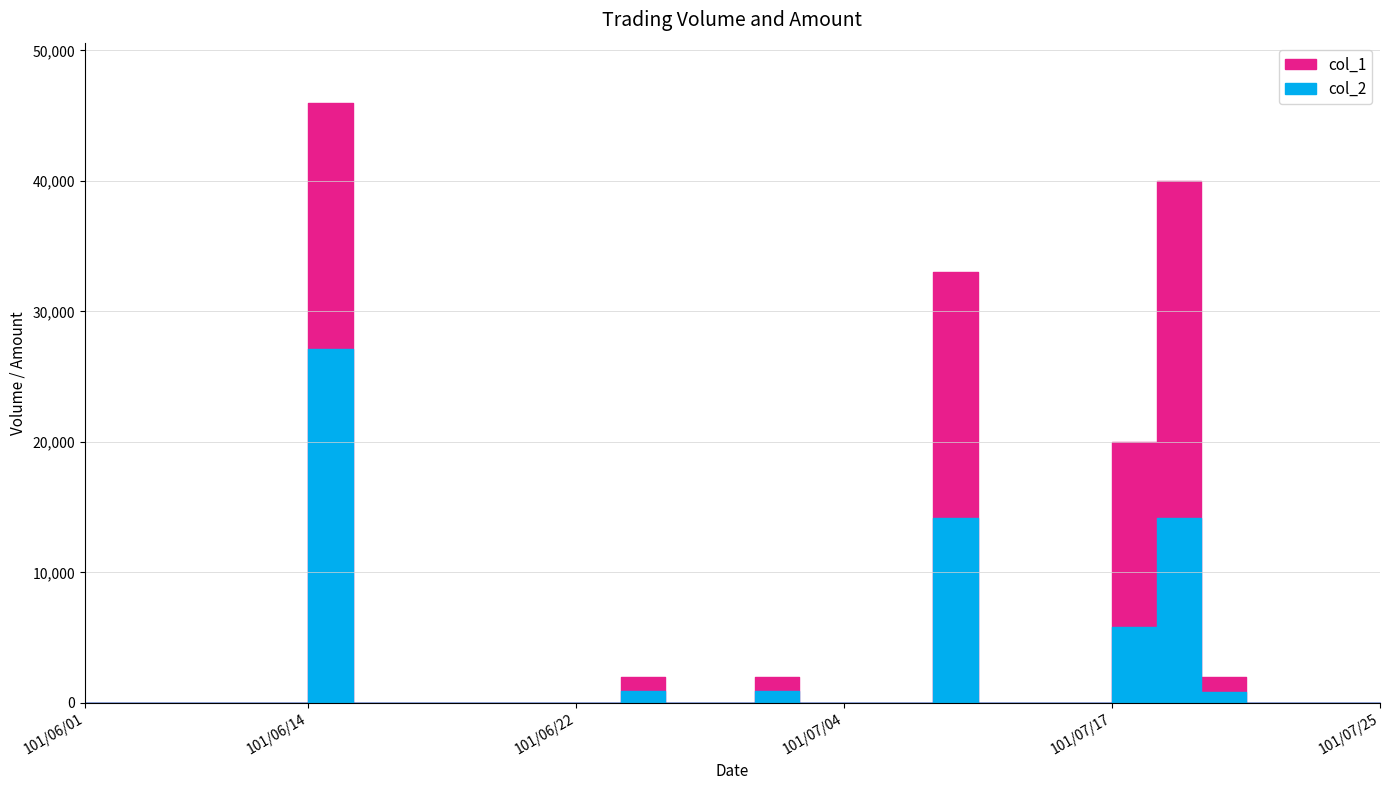

Which series has the widest spread of values?

col_1